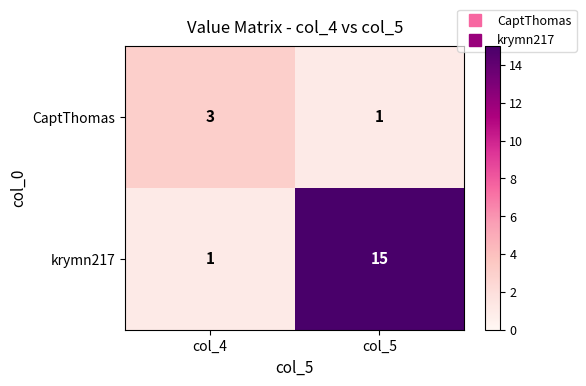

List the series in order of their peak value, highest first.

krymn217, CaptThomas